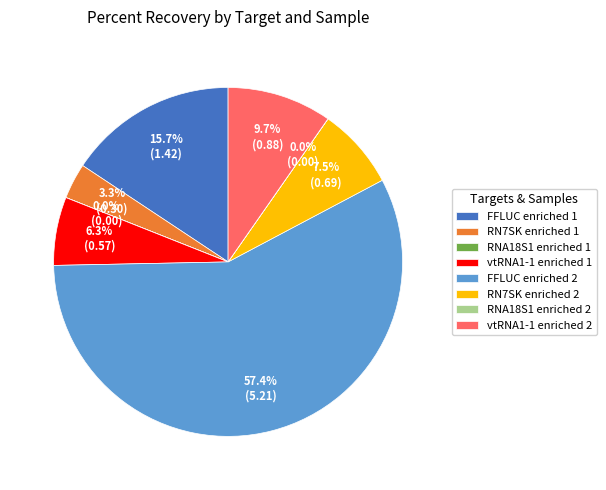

How much of the chart is everything except FFLUC enriched 1?

84.3%